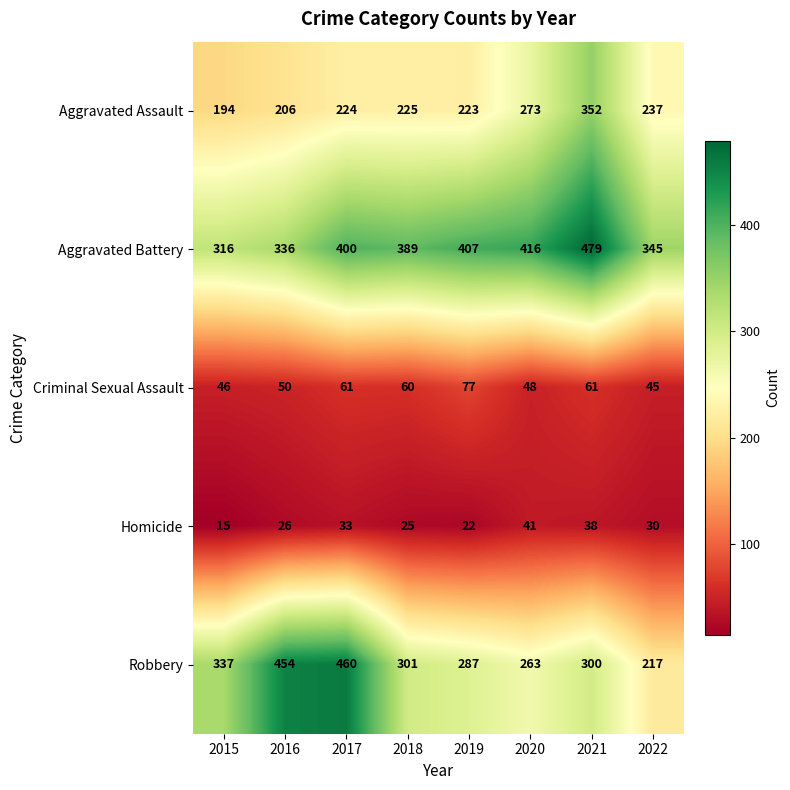

What is the sum of the Aggravated Battery values at 2021 and 2022?

824